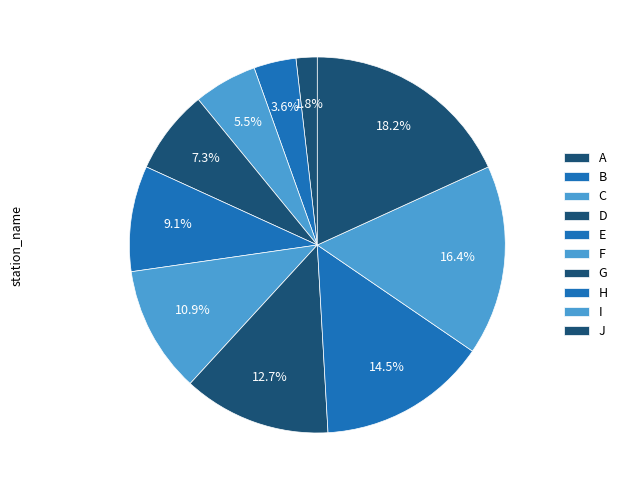

What is the ratio of the value at I to the value at G?

1.3